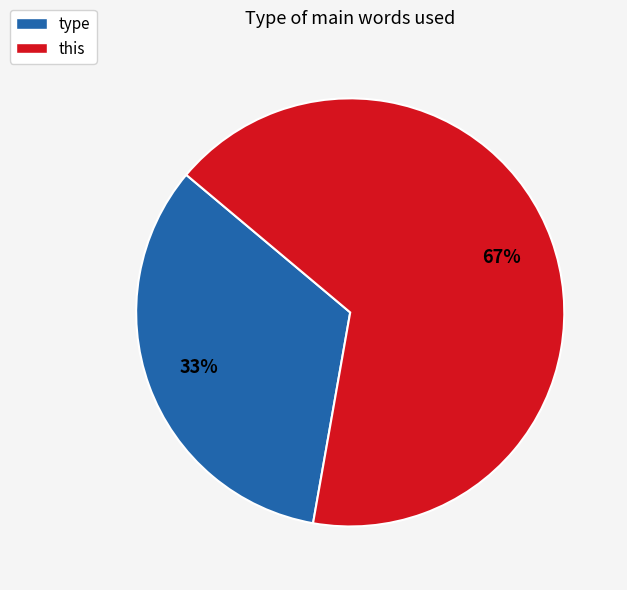

The type slice represents 14% of the pie. True or false?

False